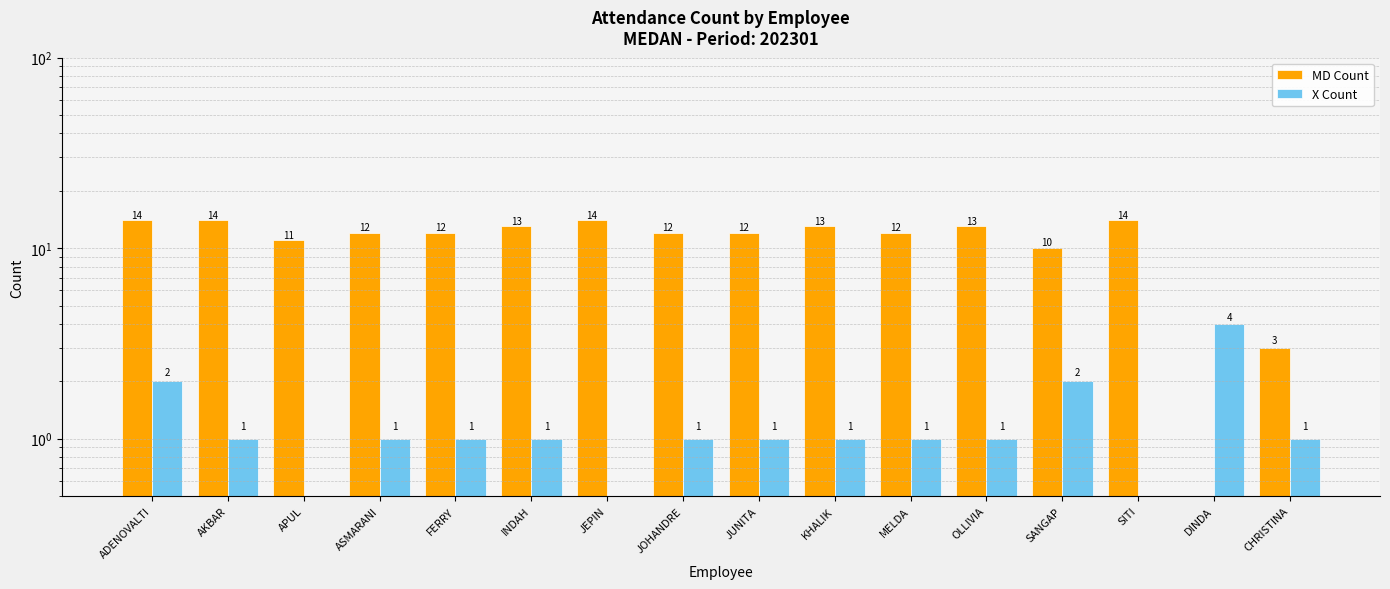

Does the chart contain any negative values?

No